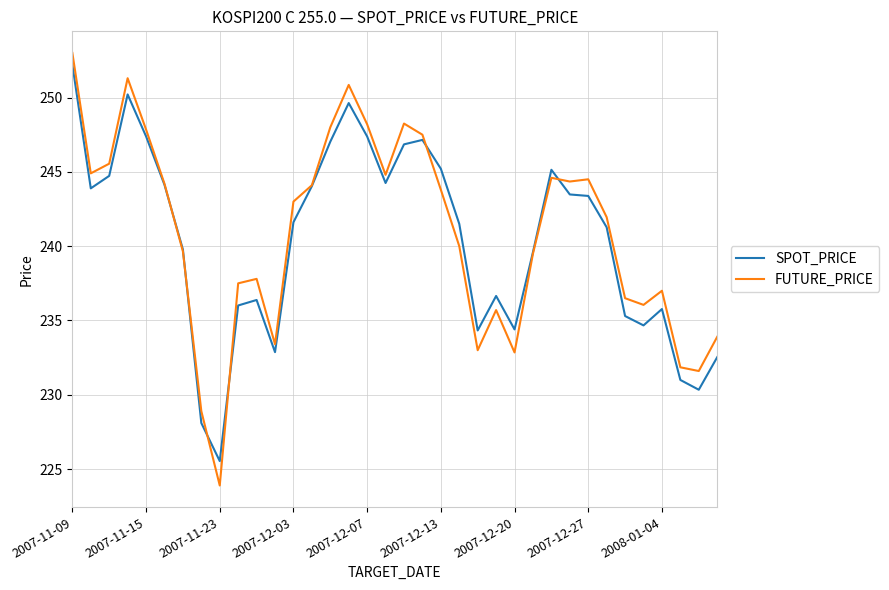

Which series has the widest spread of values?

FUTURE_PRICE